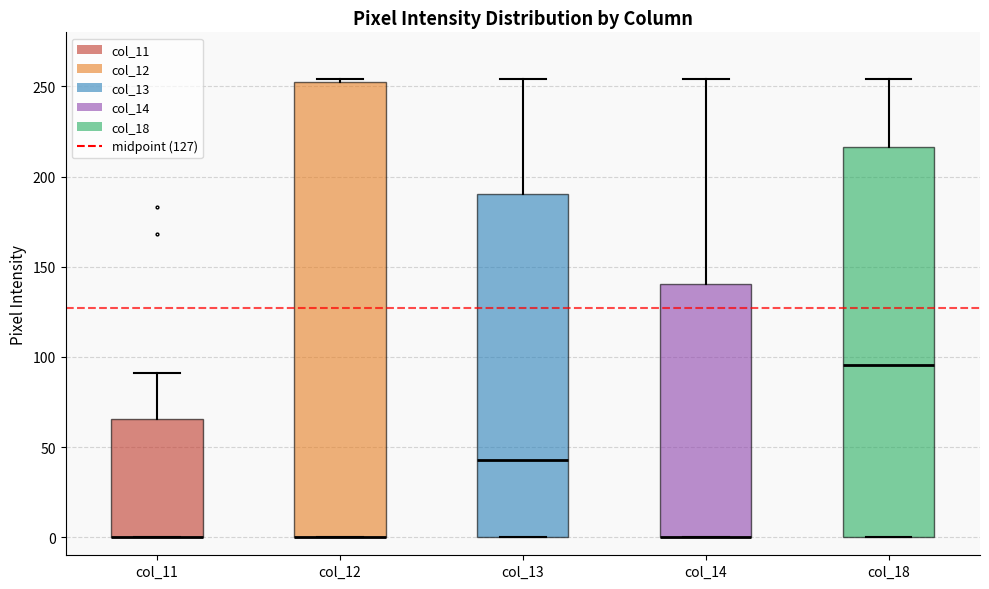

Reading left to right, read every box against the y-axis: the position of its median line, the range the box covers, and the ends of its whiskers. The values are not printed on the chart, so give them approximately, as read against the axis.

col_11: median 0 (drawn on the box's lower edge), box 0 to 65, whiskers 0 to 90
col_12: median 0 (drawn on the box's lower edge), box 0 to 250, whiskers 0 to 255
col_13: median 45, box 0 to 190, whiskers 0 to 255
col_14: median 0 (drawn on the box's lower edge), box 0 to 140, whiskers 0 to 255
col_18: median 95, box 0 to 215, whiskers 0 to 255